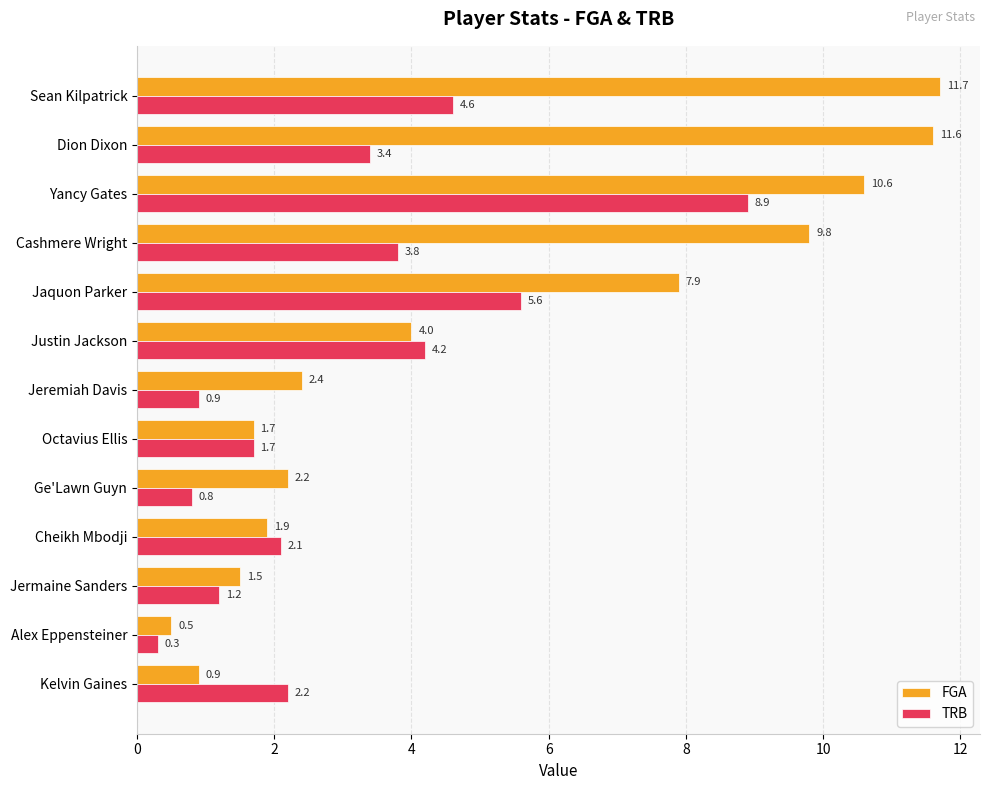

Which series has the widest spread of values?

FGA